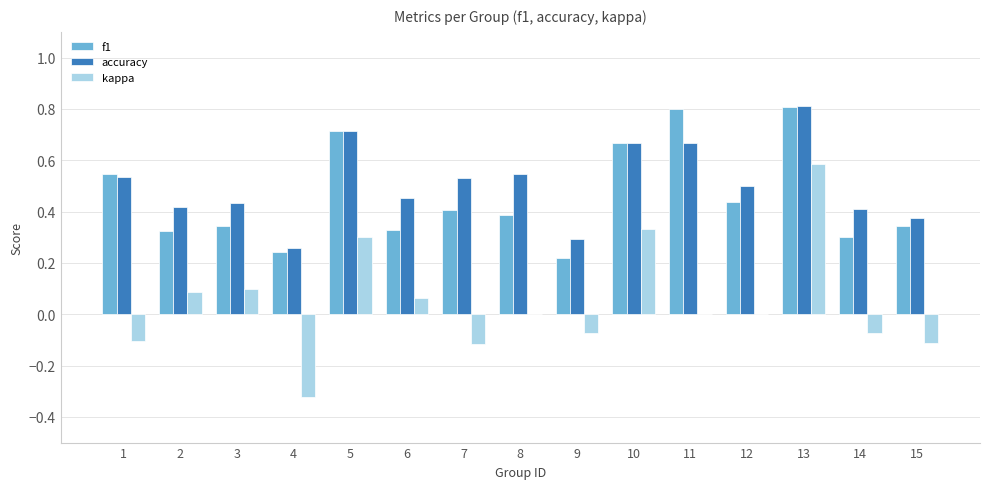

The kappa series shows 0.1 at 6. True or false?

True